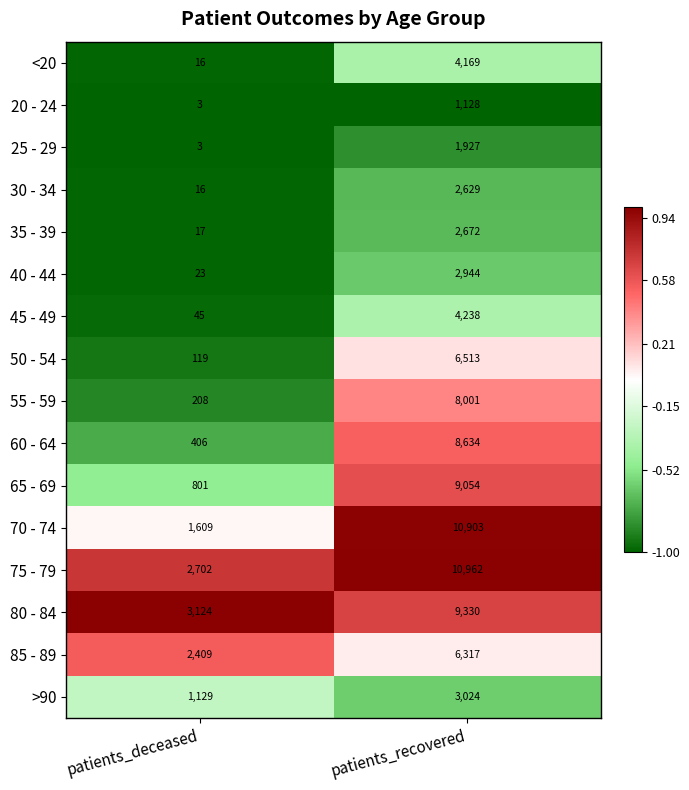

Is it true that >90 equals 1129 at patients_deceased?

True